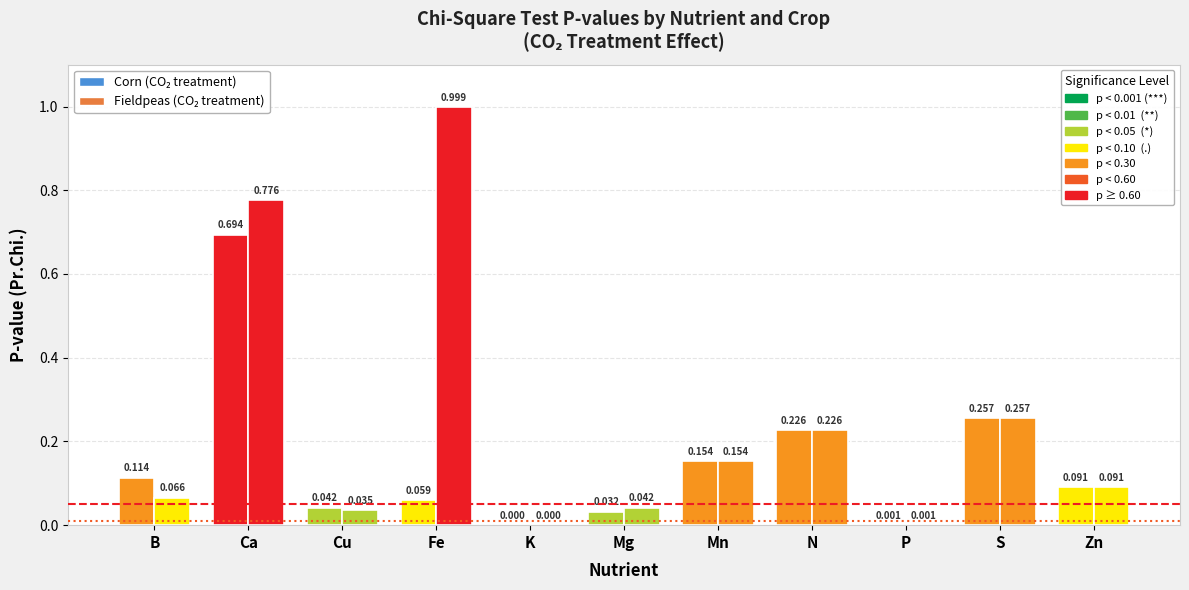

Which has a higher value, S or Zn?

S